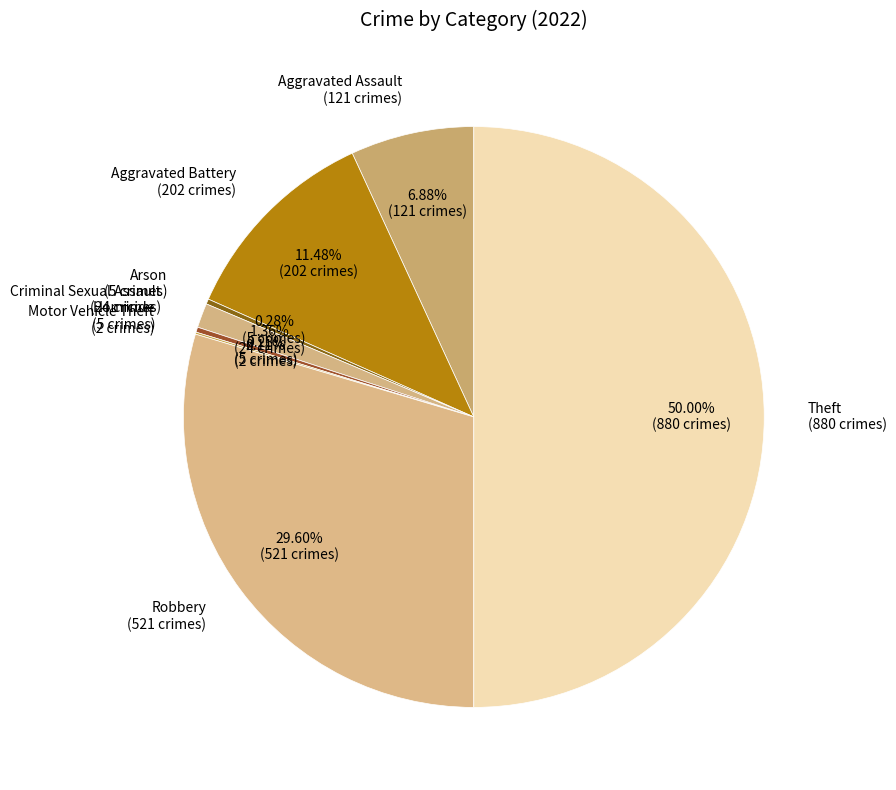

What is the largest slice in the pie chart?

Theft